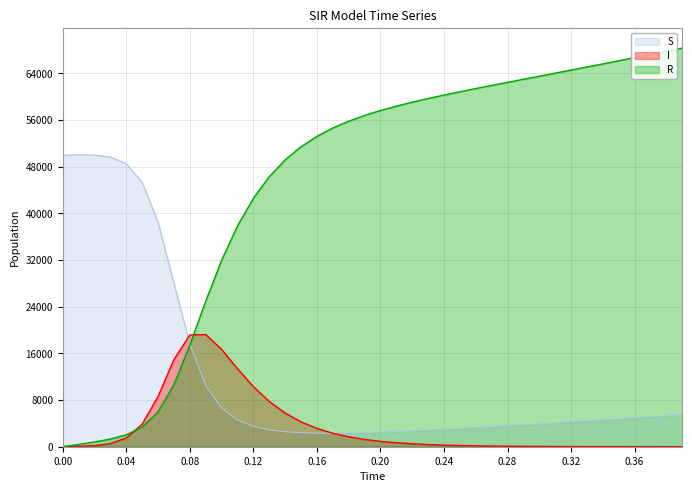

After their last crossing, which series has the higher values: I or R?

R